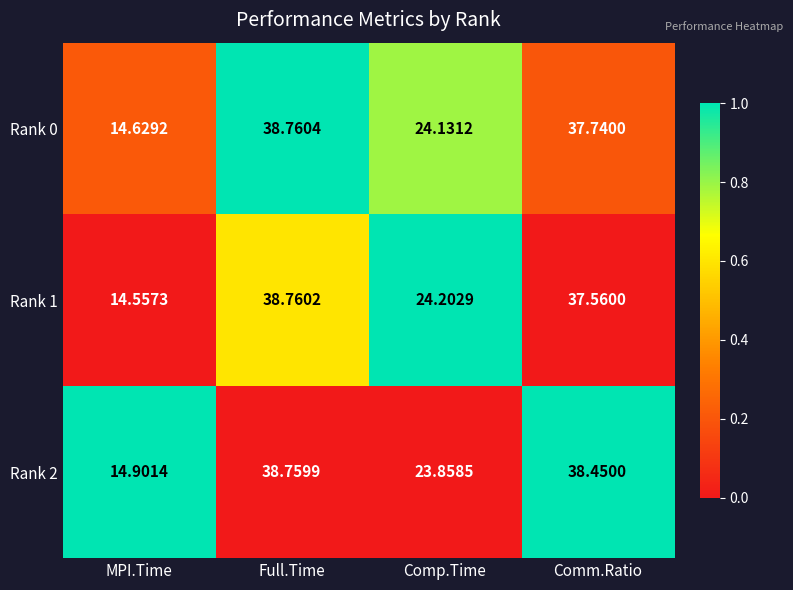

Which category has the lowest value across all series?

MPI.Time